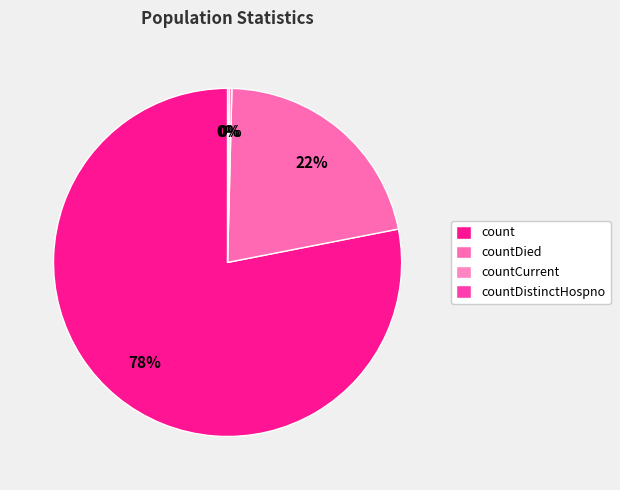

To the nearest percent, what is the average slice percentage?

25%